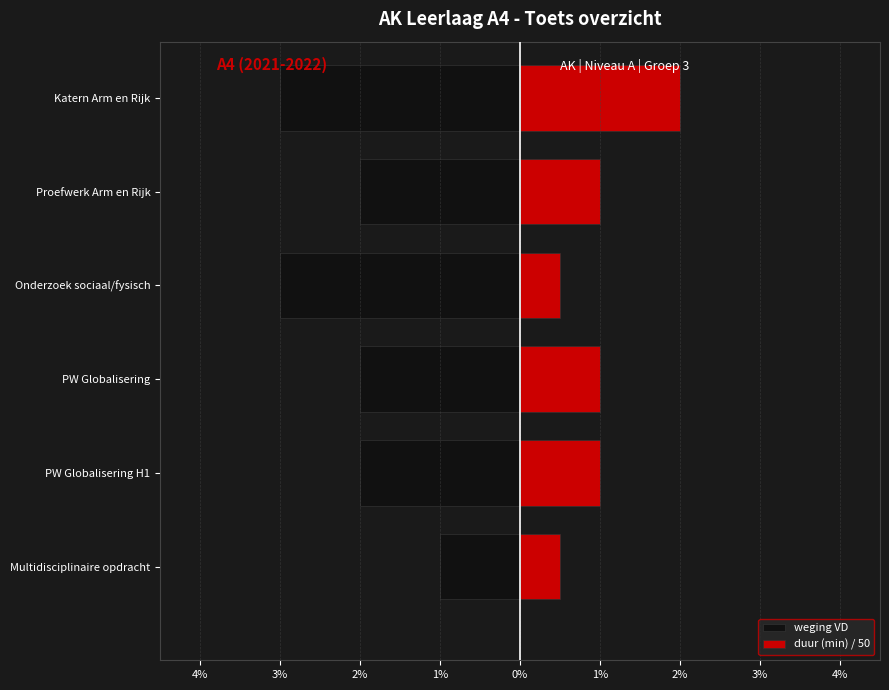

Are the bars horizontal?

Yes